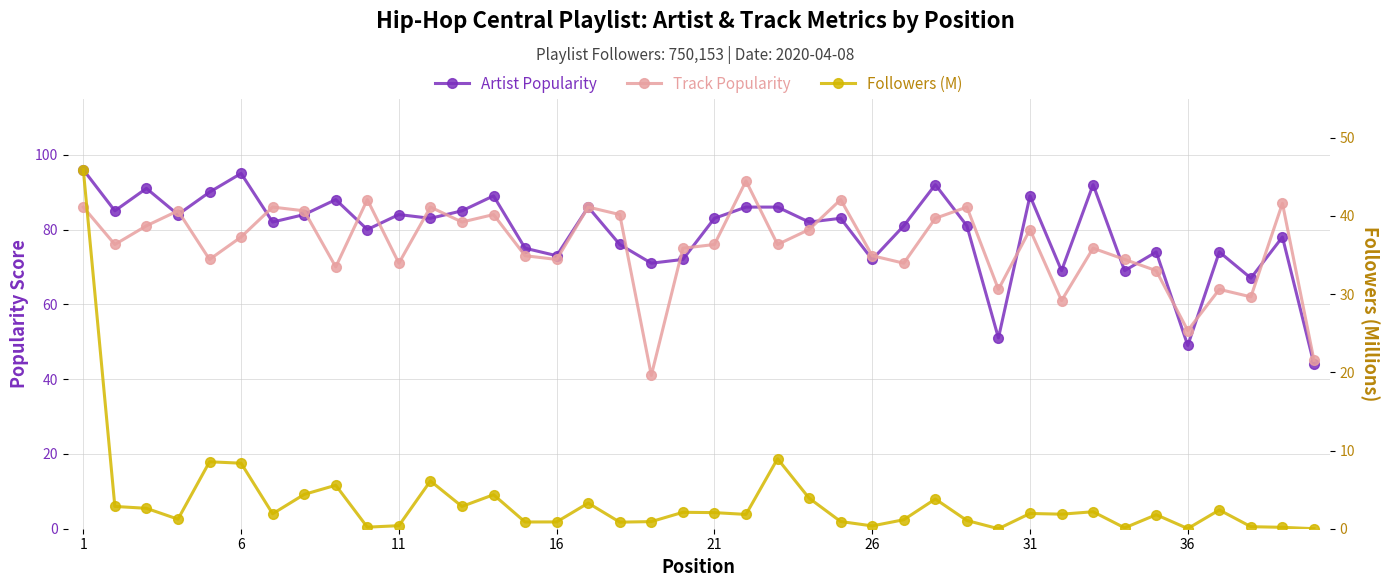

What is the difference between the maximum and minimum values in the Artist Popularity series?

52.0